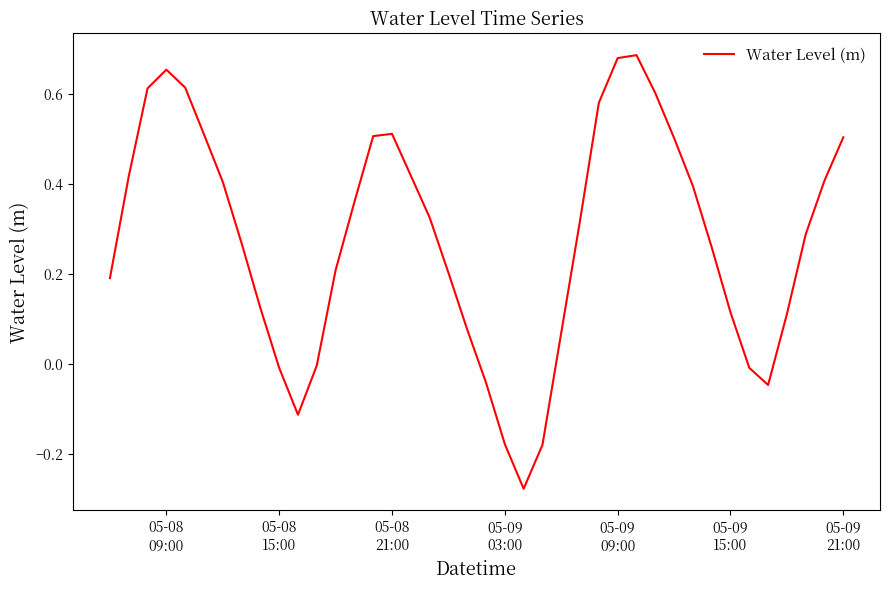

What is the difference between the maximum and minimum values?

1.0